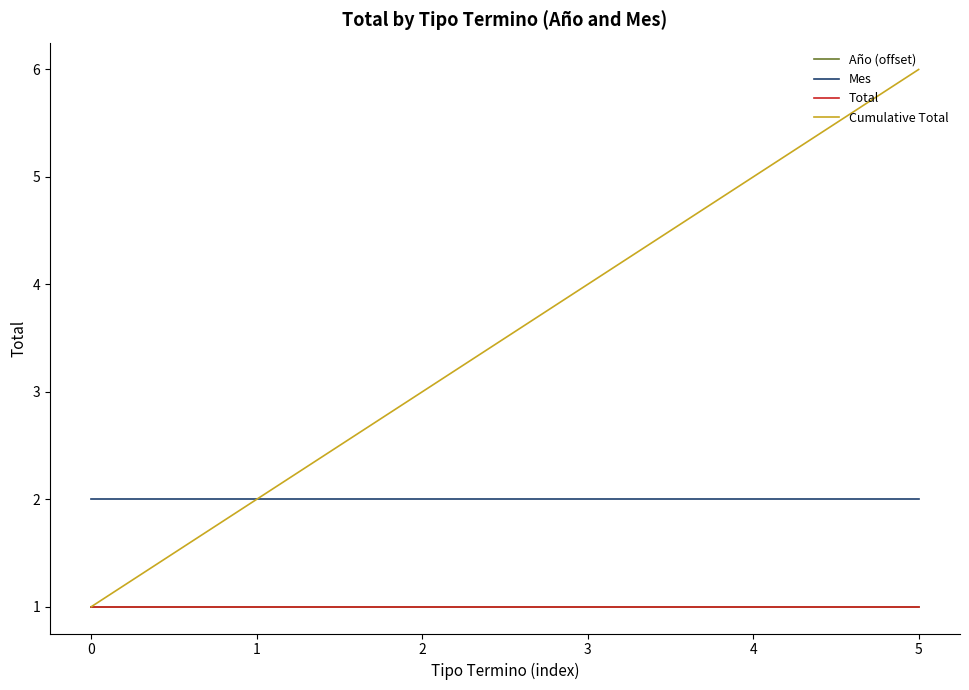

Which has a higher value, 4 or 1?

4